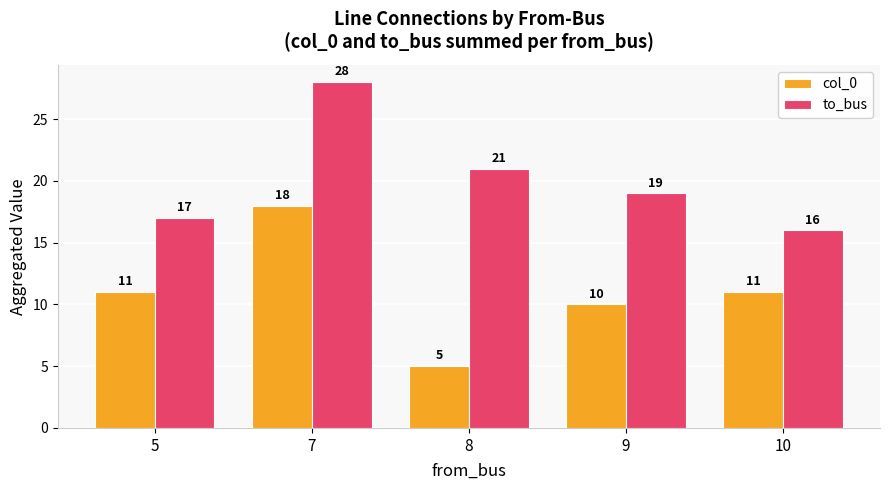

True or false: to_bus has a value of 45 at 7.

False